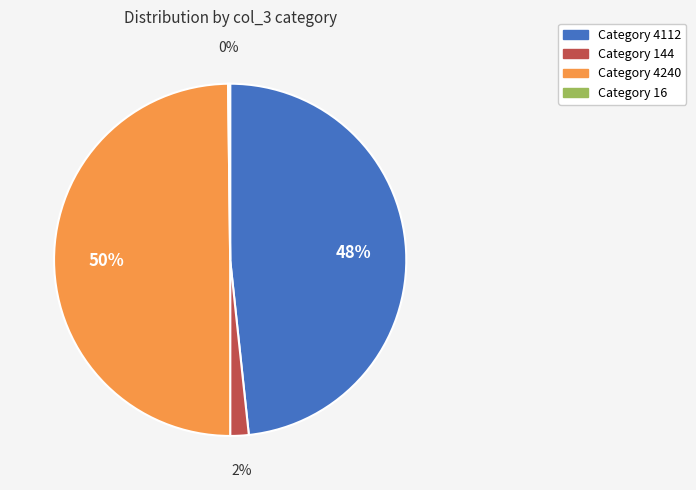

To the nearest percent, what is the average slice percentage?

25%